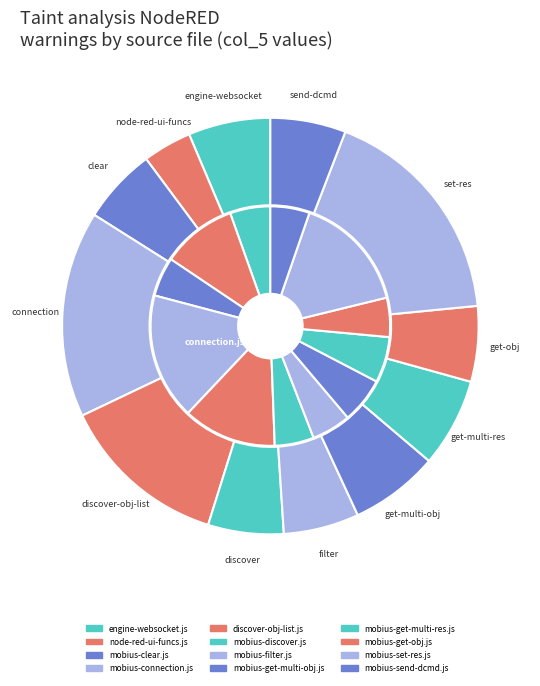

Does 45 represent more than half of the total?

No